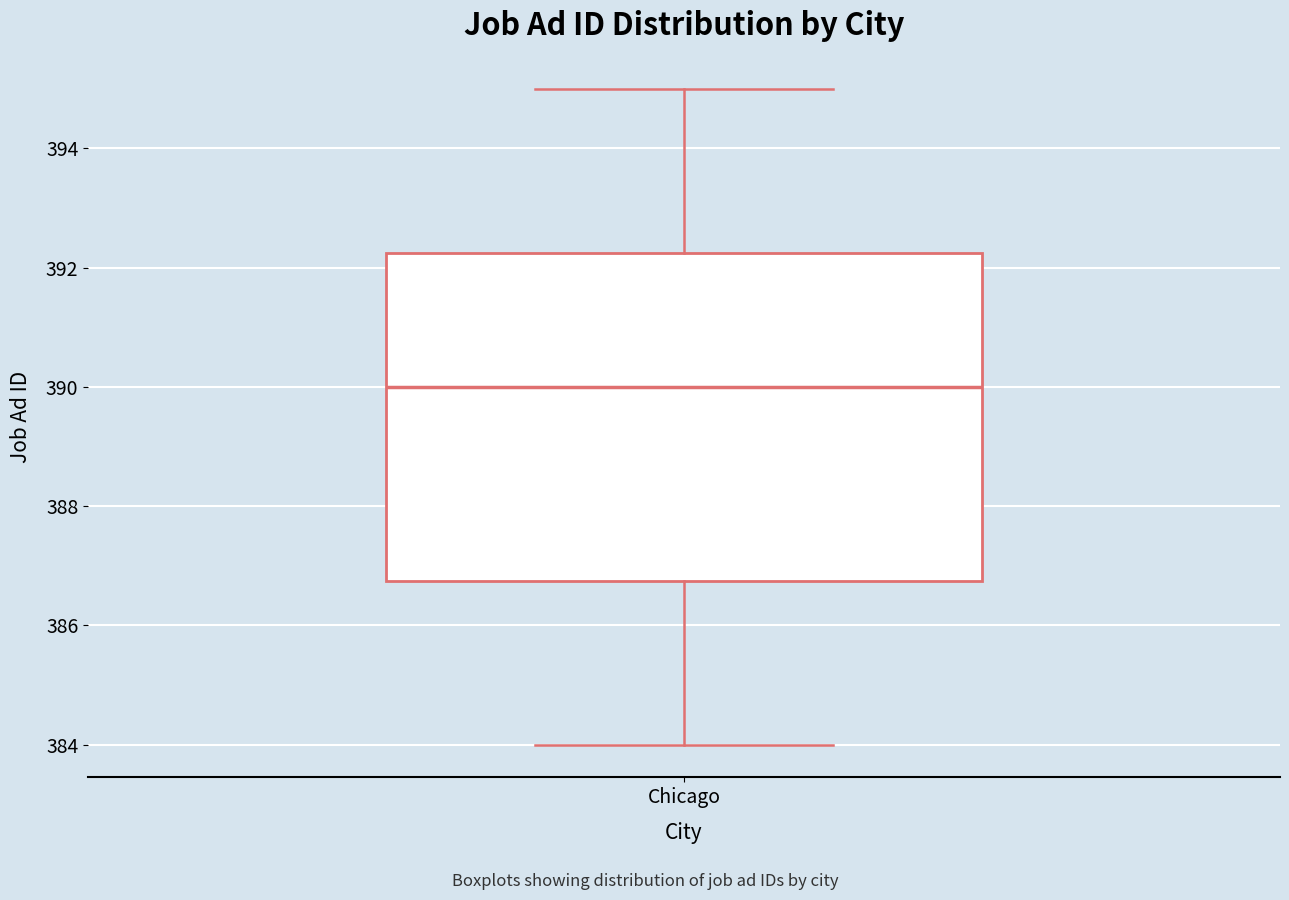

Read this box plot against the y-axis: the position of the median line, the range covered by the box, and the ends of both whiskers. The values are not printed on the chart, so give them approximately, as read against the axis.

median 390.0, box 386.8 to 392.2, whiskers 384.0 to 395.0